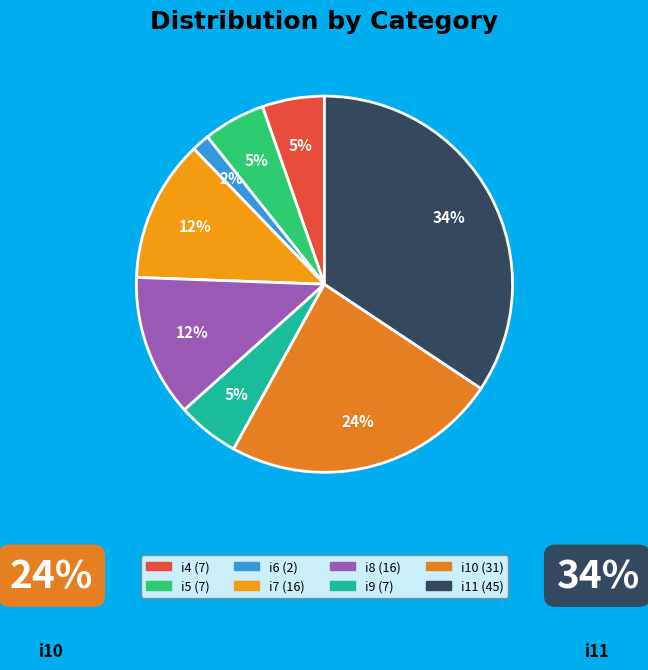

Between i11 and i7, which is larger?

i11